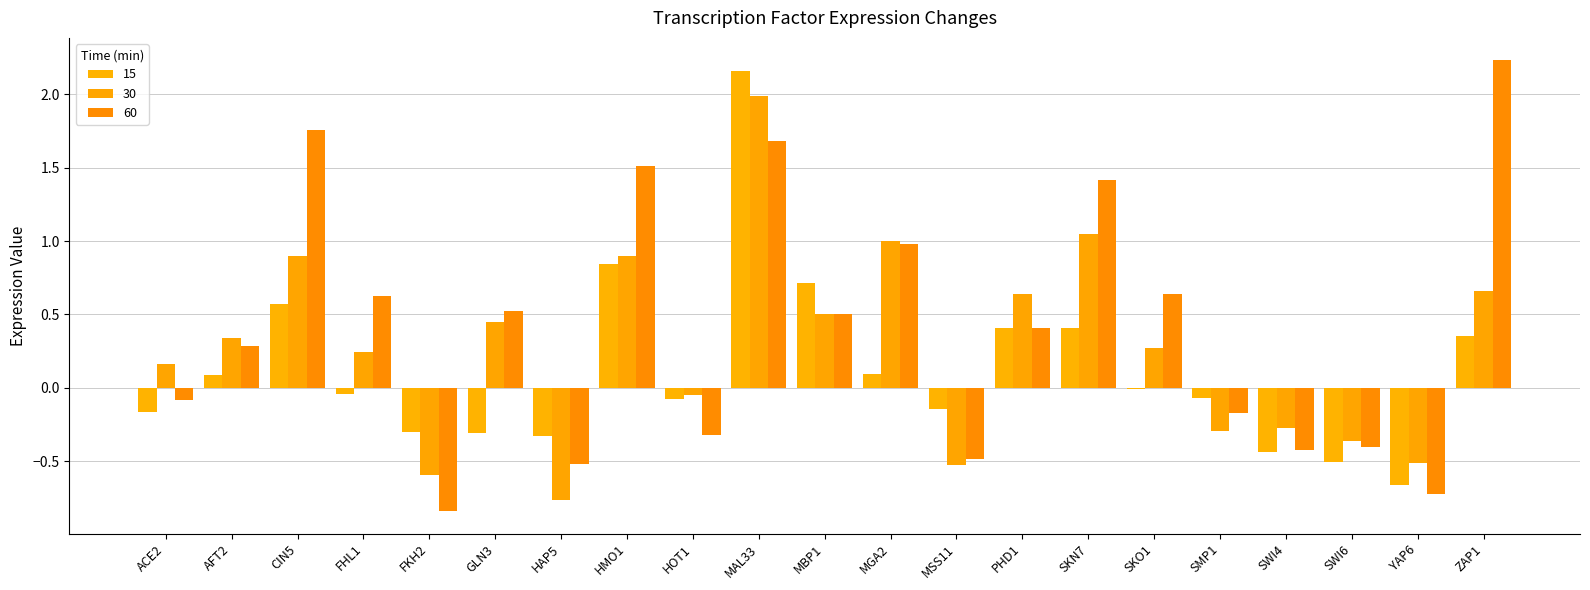

What is the difference between the maximum and minimum values in the 15 series?

2.8